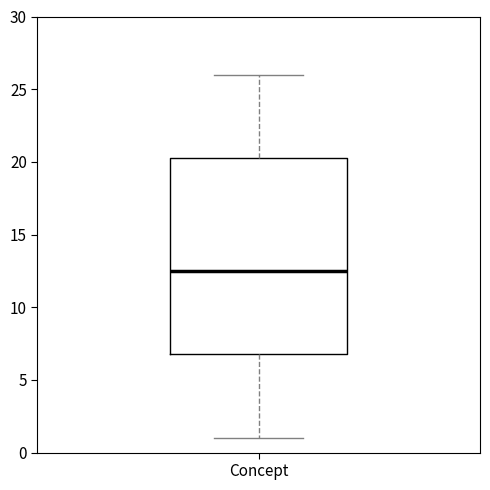

Read this box plot against the y-axis: the position of the median line, the range covered by the box, and the ends of both whiskers. The values are not printed on the chart, so give them approximately, as read against the axis.

median 12.5, box 7.0 to 20.5, whiskers 1.0 to 26.0